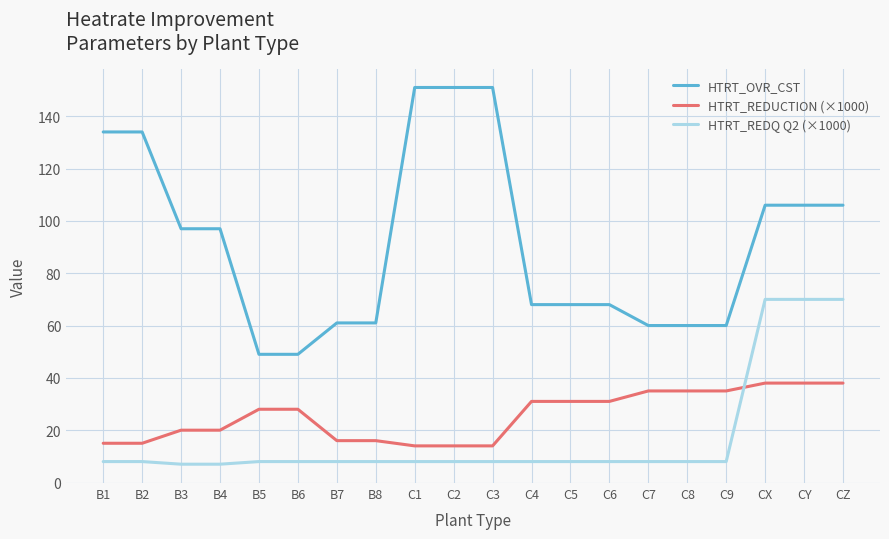

At how many categories does at least one series exceed 45?

20